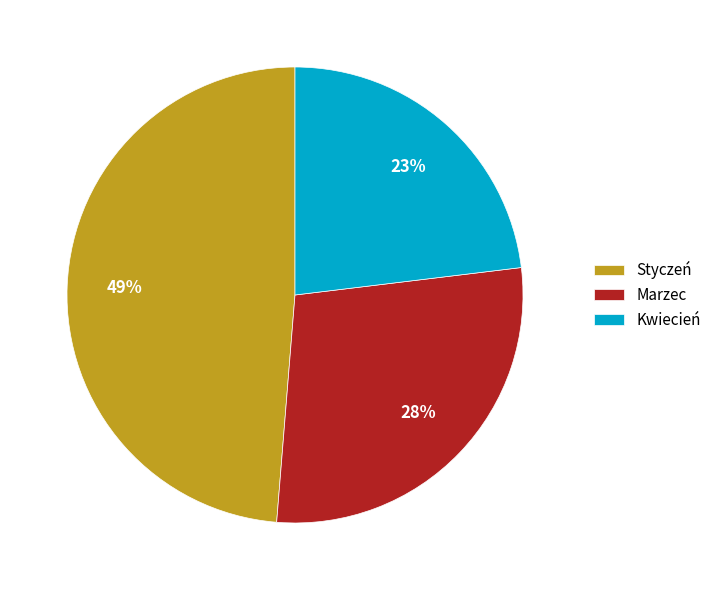

Rank the categories by value from lowest to highest.

Kwiecień, Marzec, Styczeń